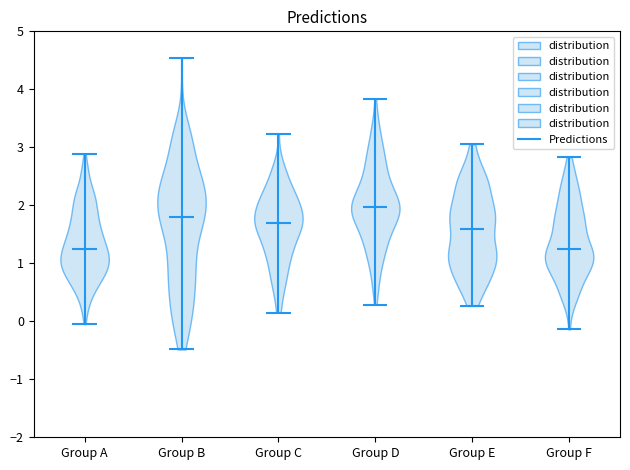

Reading left to right, read every violin against the y-axis: where its median line is, and the lowest and highest points it reaches. The values are not printed on the chart, so give them approximately, as read against the axis.

Group A: median line 1.2, lowest point 0.0, highest point 2.9
Group B: median line 1.8, lowest point -0.5, highest point 4.5
Group C: median line 1.7, lowest point 0.2, highest point 3.2
Group D: median line 2.0, lowest point 0.3, highest point 3.8
Group E: median line 1.6, lowest point 0.3, highest point 3.1
Group F: median line 1.3, lowest point -0.1, highest point 2.8